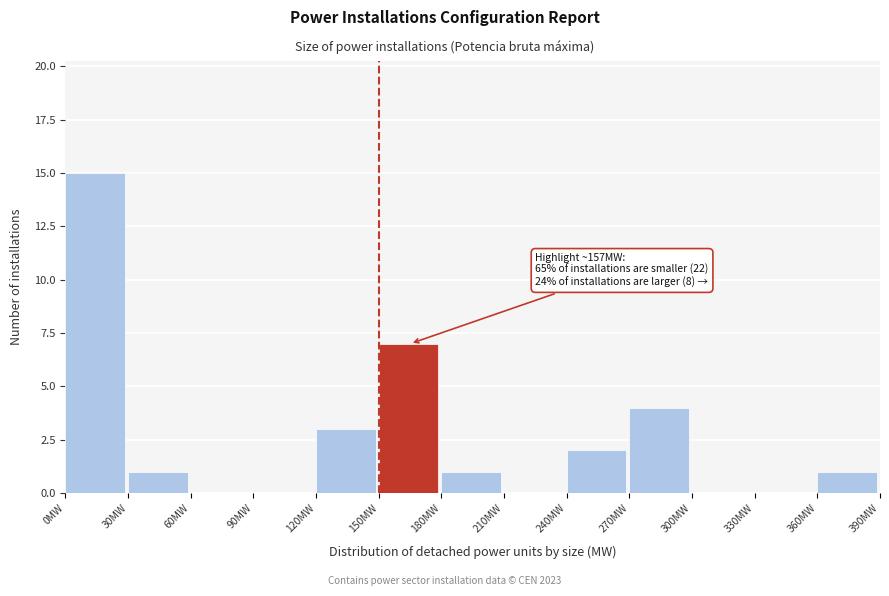

Over which range of the x-axis is the bar tallest?

0 to 30